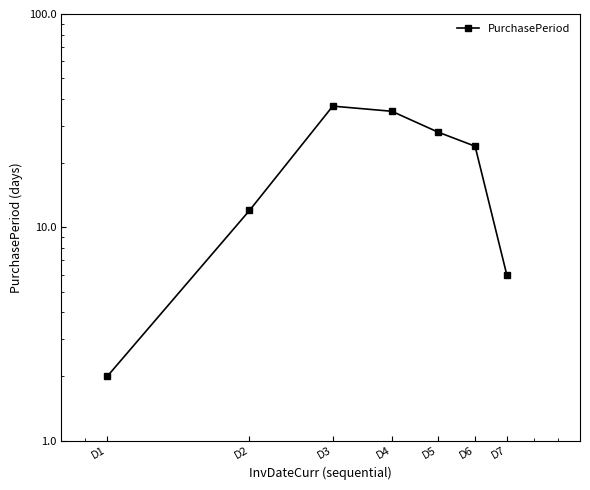

Is it true that the value at D2 is 20?

False